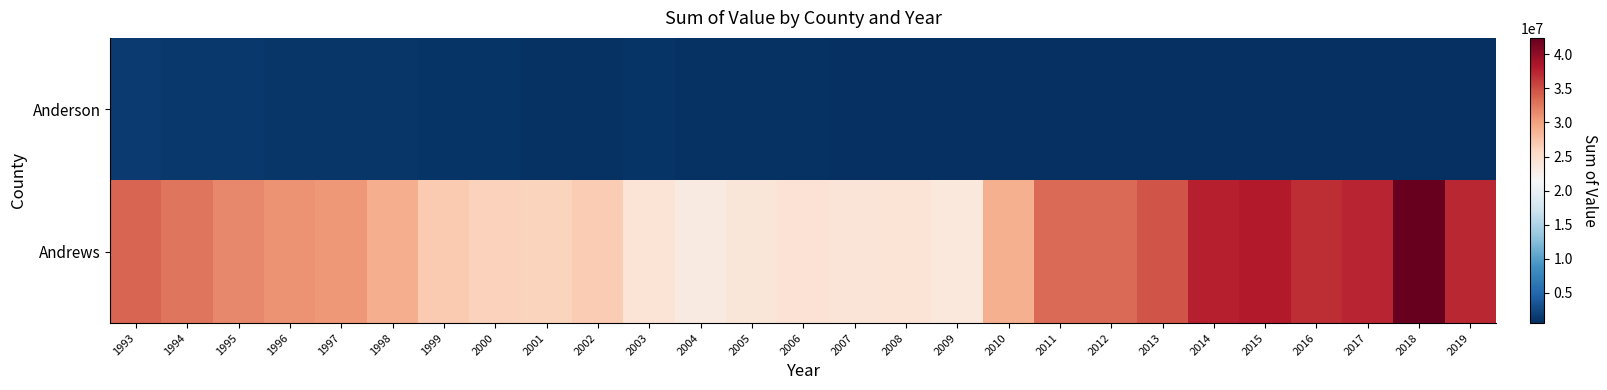

Between 2011 and 2009, which is larger?

2009